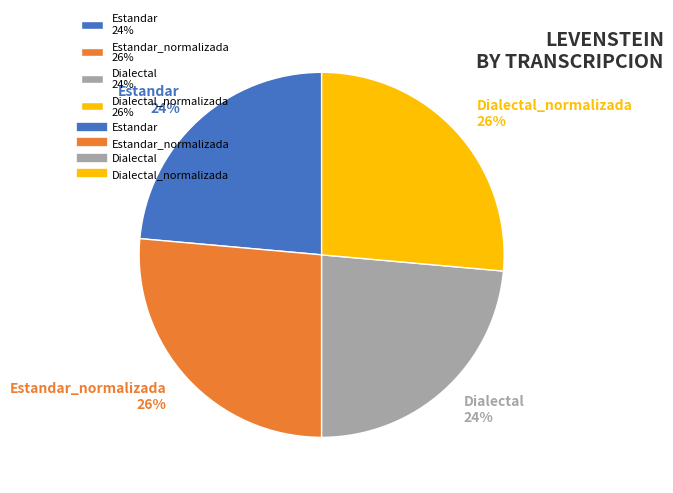

True or false: Estandar_normalizada 26% accounts for 26% of the total.

True